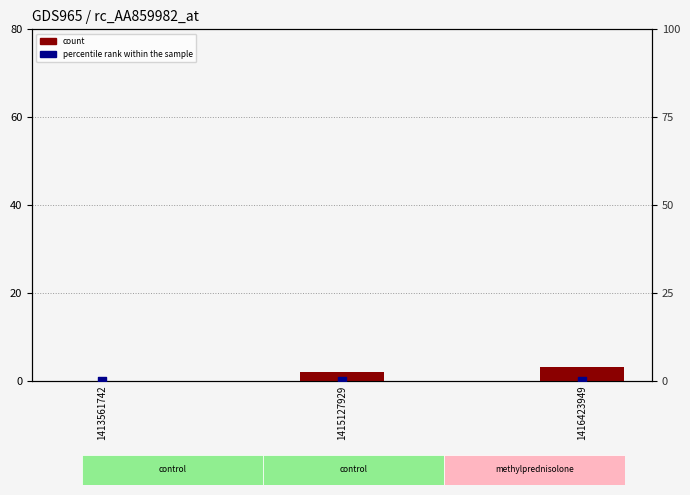

At how many categories does at least one series exceed 0?

2